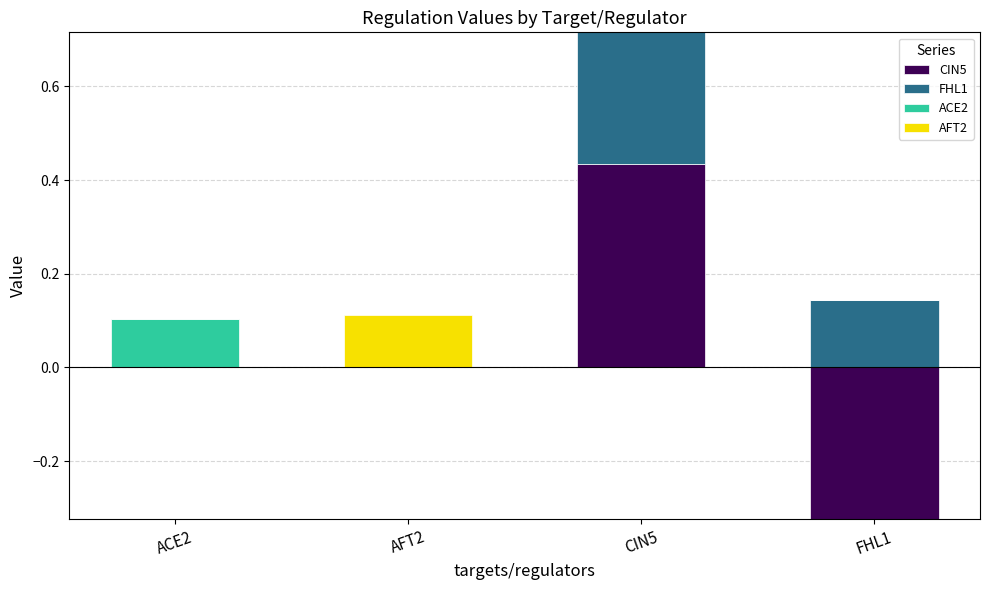

What are all the series names shown in the legend?

CIN5, FHL1, ACE2, AFT2